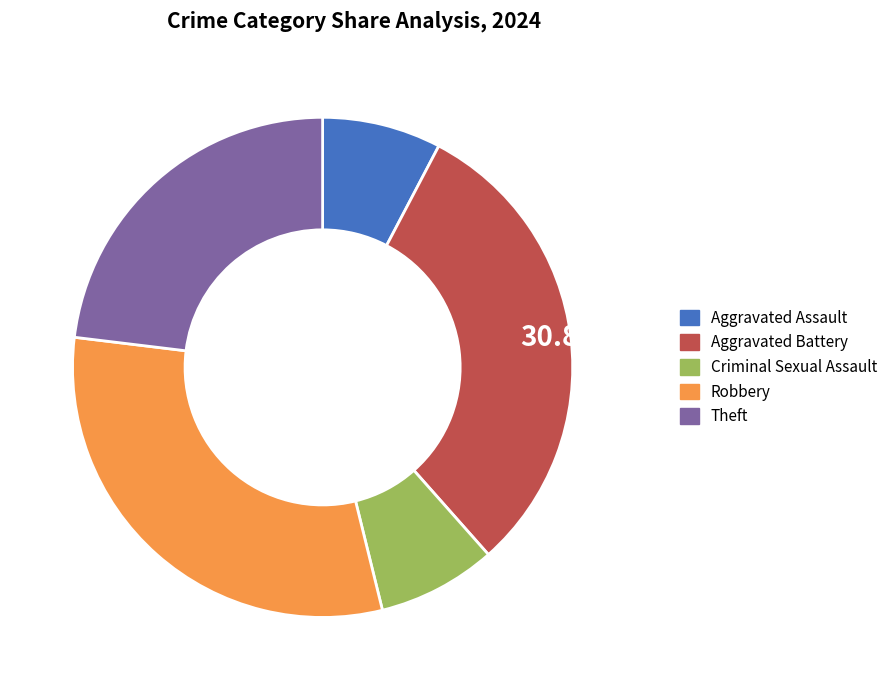

How many segments does this pie chart have?

5